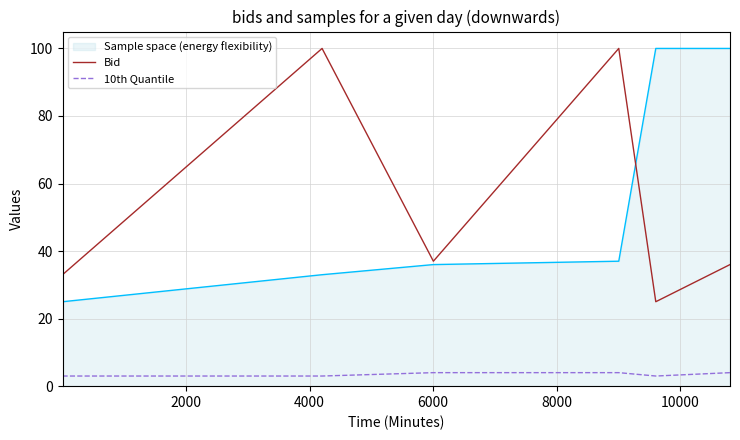

What is the smallest value displayed?

3